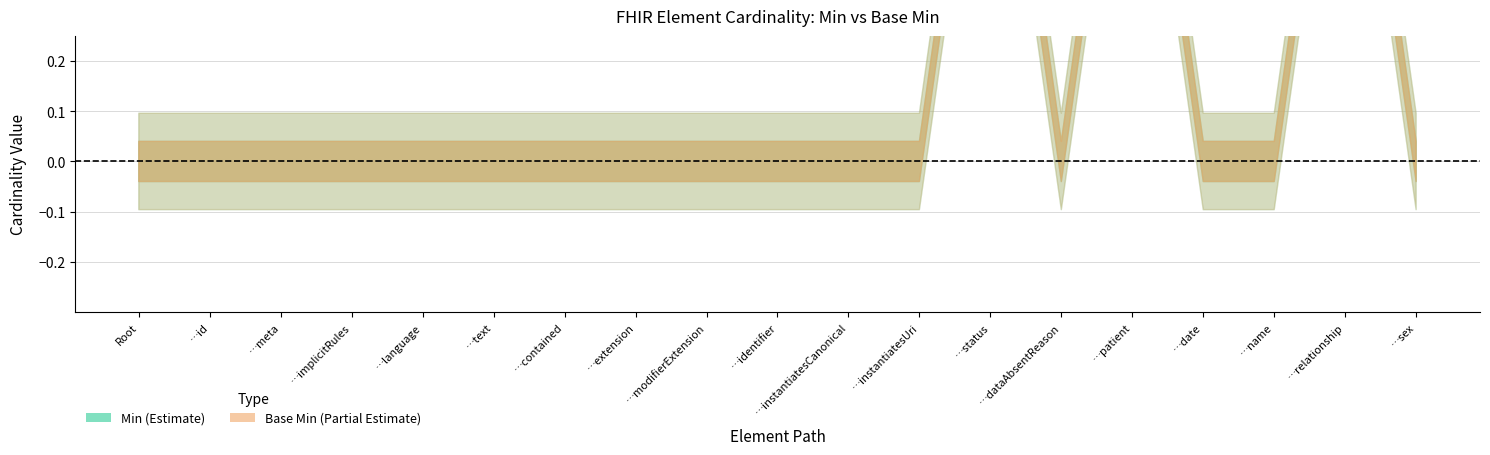

Which series has the largest total across all categories?

Min